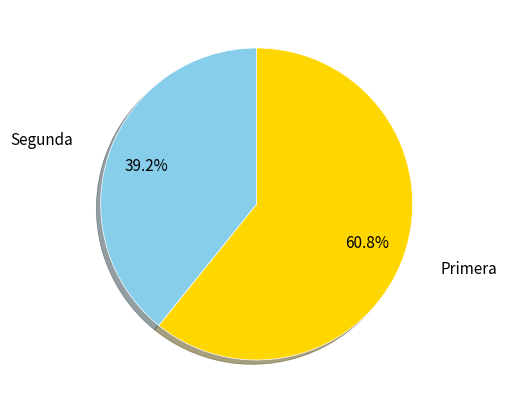

Rank the categories by value from highest to lowest.

Primera, Segunda